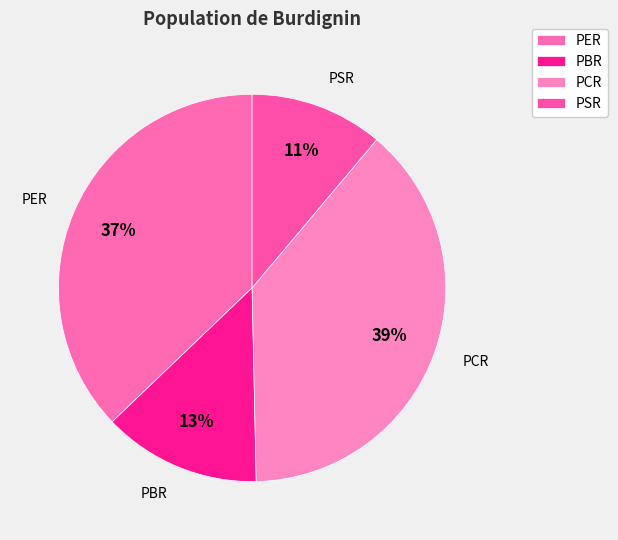

Is PSR the majority of the pie?

No